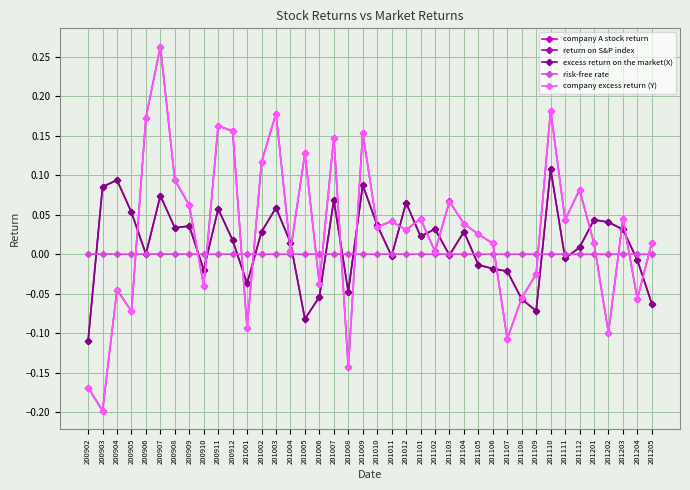

True or false: excess return on the market(X) has more than 0 points higher than both neighbors.

True